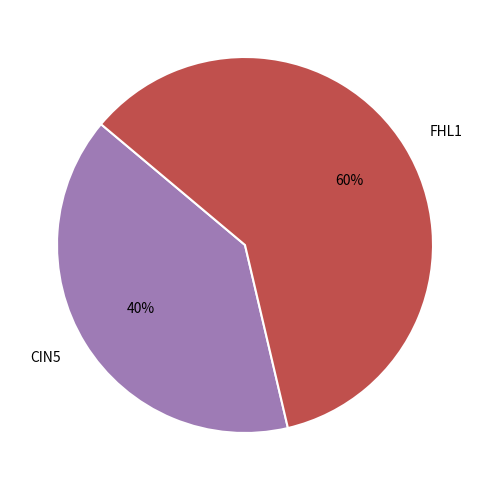

What is the largest slice in the pie chart?

FHL1